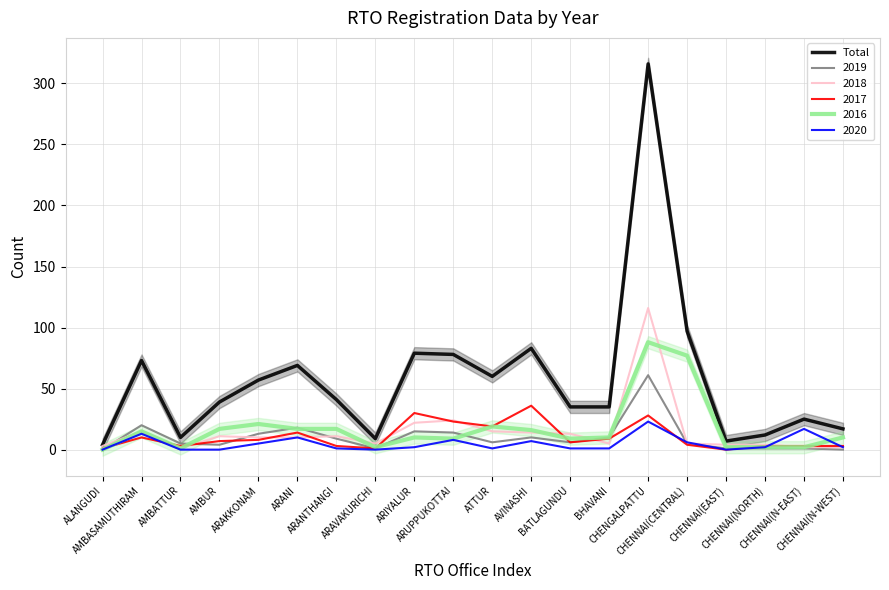

The chart shows a value of 97 at CHENNAI(CENTRAL). True or false?

True